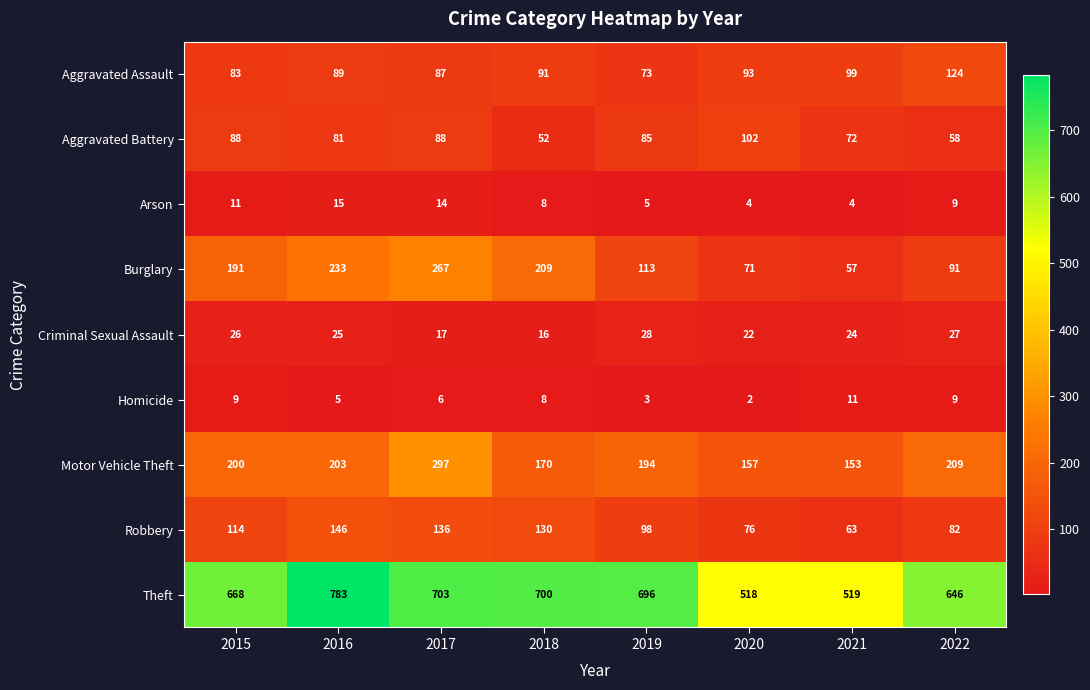

The value of Burglary at 2018 is 338. True or false?

False